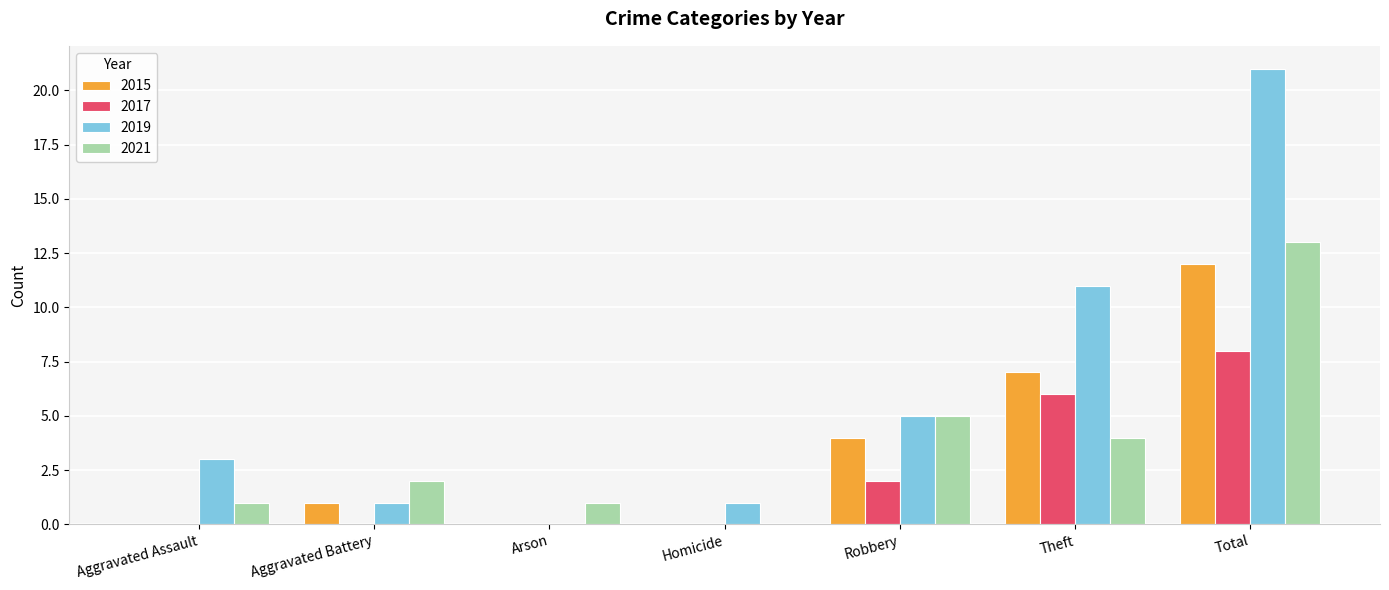

How many distinct data groups are displayed?

4